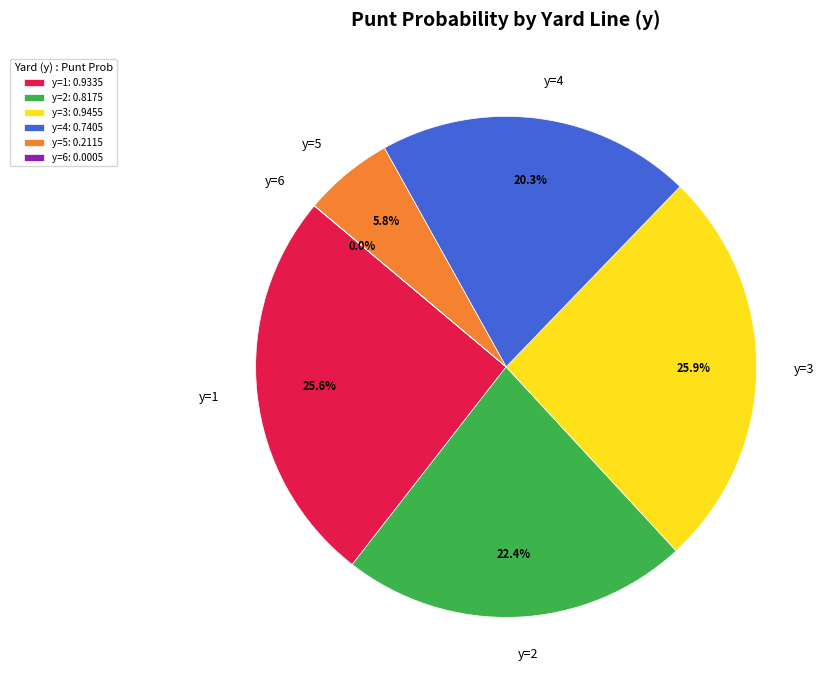

To the nearest percent, what is the average slice percentage?

17%